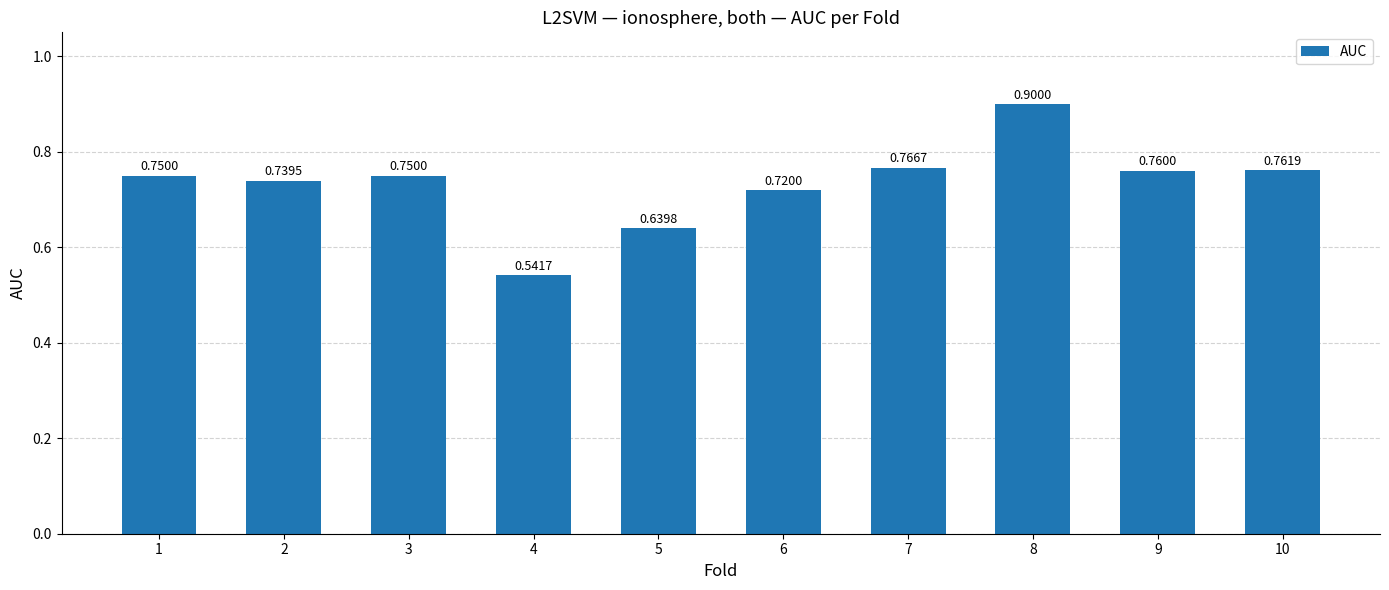

What is the greatest value displayed?

0.9